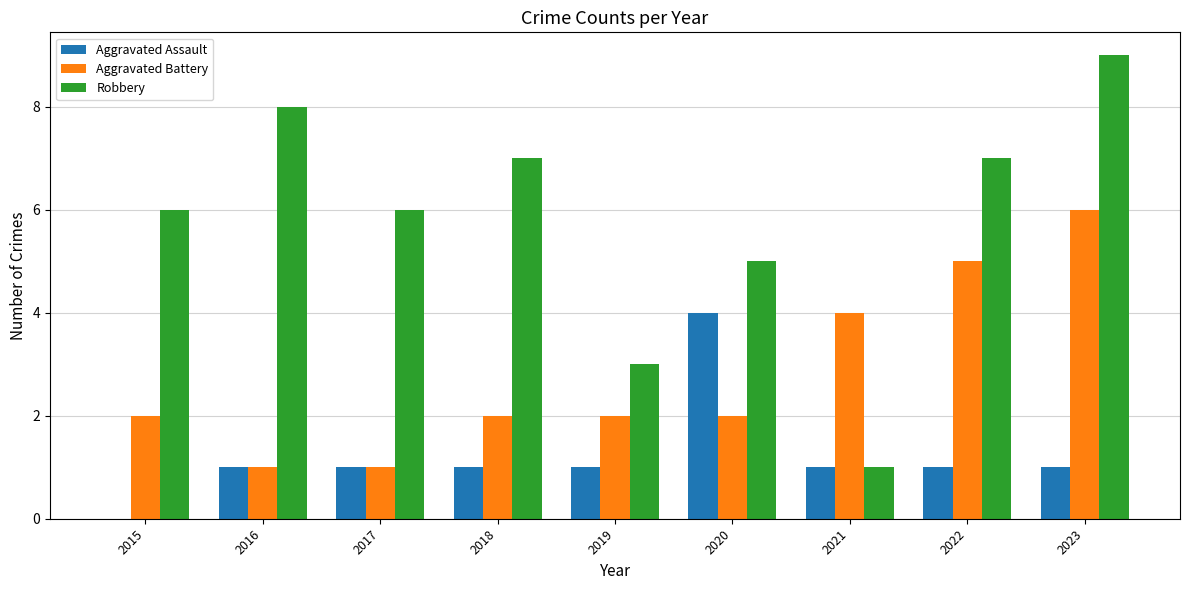

Which series has the widest spread of values?

Robbery